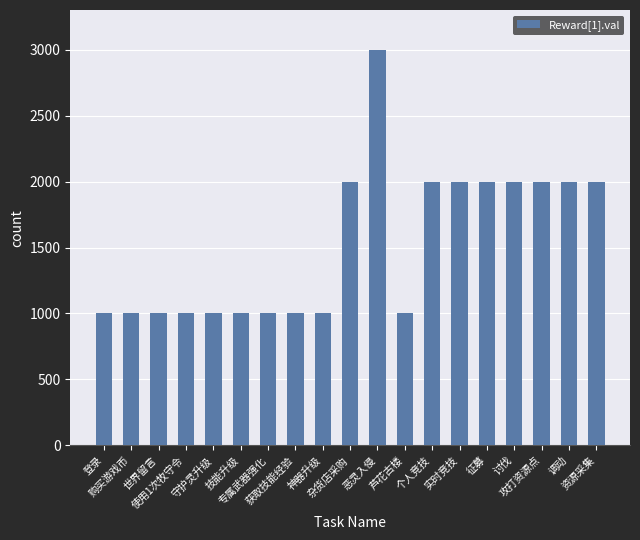

What is the approximate value at 调动?

2000